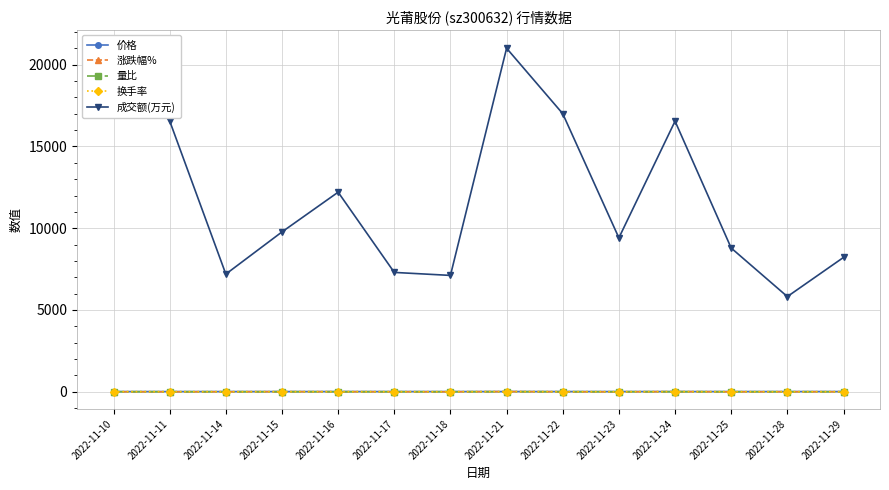

True or false: 换手率 has a value of 4.0 at 2022-11-15.

True